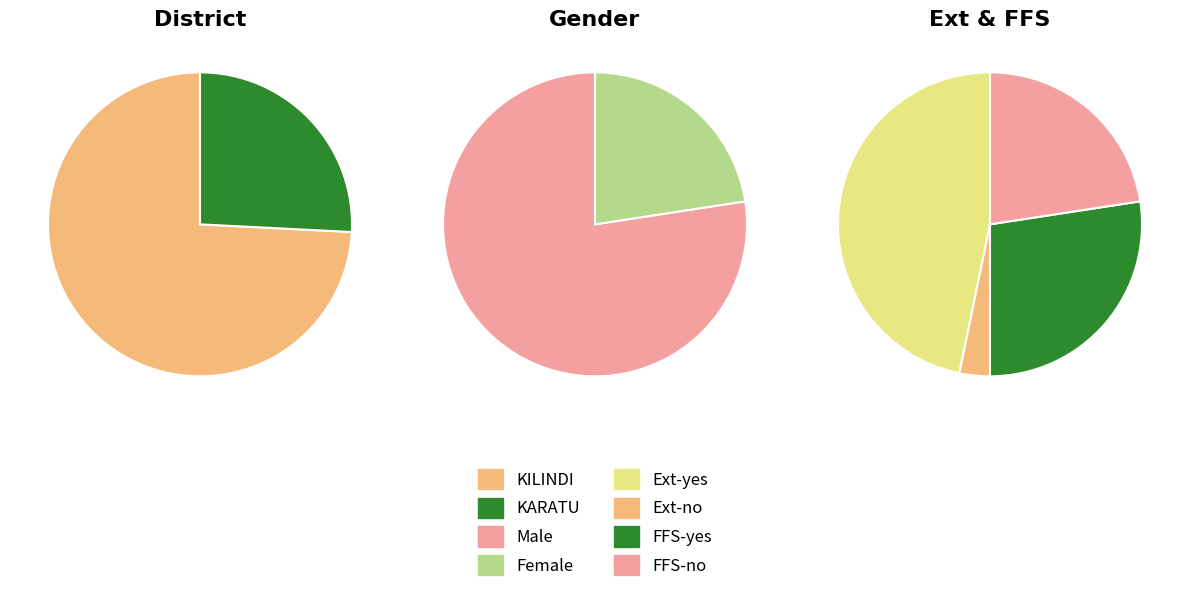

To the nearest percent, what portion does bea22kilin represent?

74%